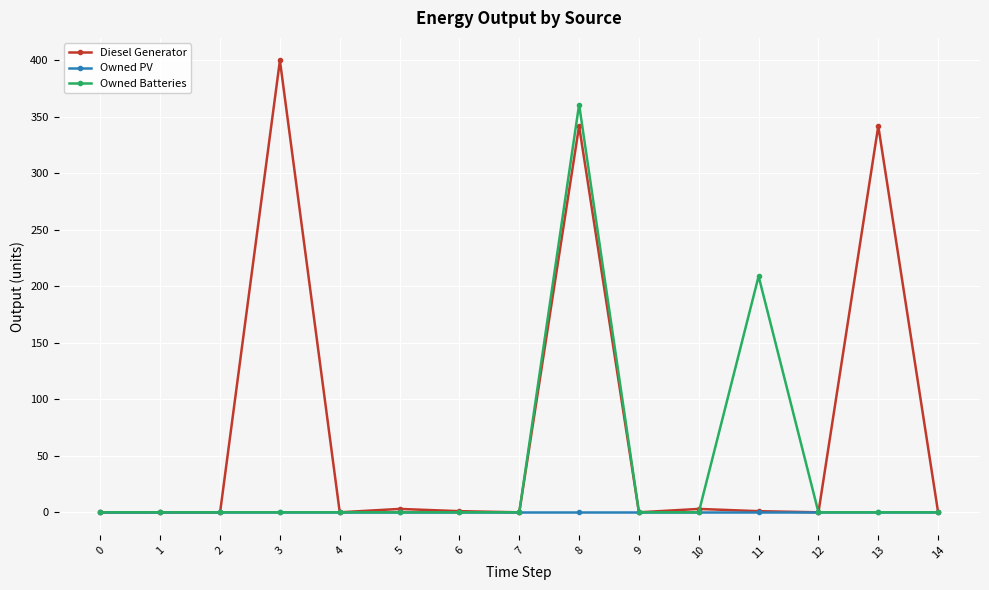

List the series in order of their peak value, highest first.

Diesel Generator, Owned Batteries, Owned PV